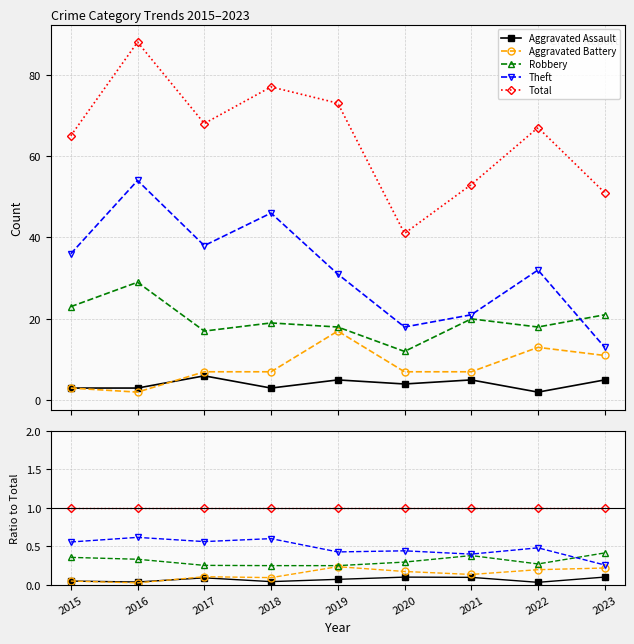

What is the difference between the maximum and minimum values in the Aggravated Battery series?

0.2